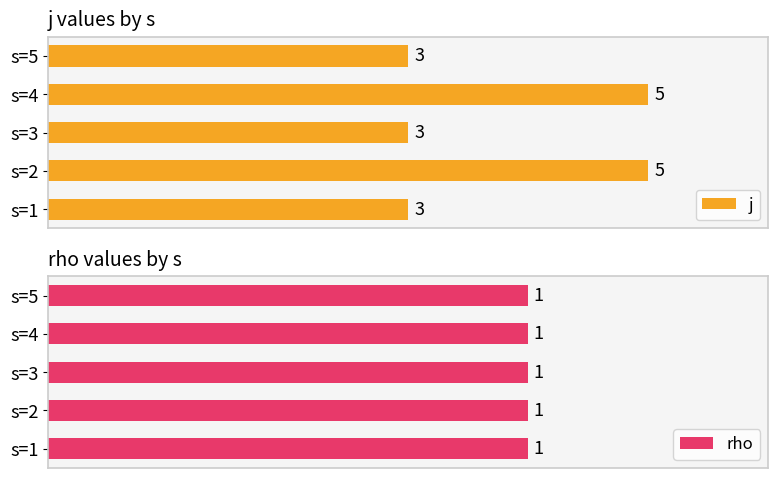

Does the chart contain stacked bars?

No